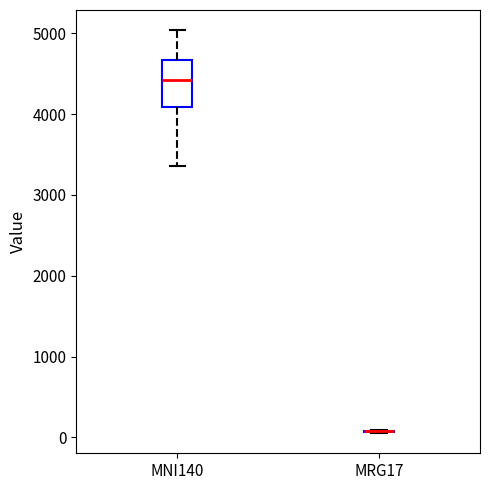

Reading left to right, transcribe this box plot: for each box, give where its median line is, the range the box spans, and where its two whiskers end, as read against the y-axis. The values are not printed on the chart, so give them approximately, as read against the axis.

MNI140: median 4400, box 4100 to 4700, whiskers 3400 to 5000
MRG17: box collapsed to a line at 100, whiskers 100 to 100